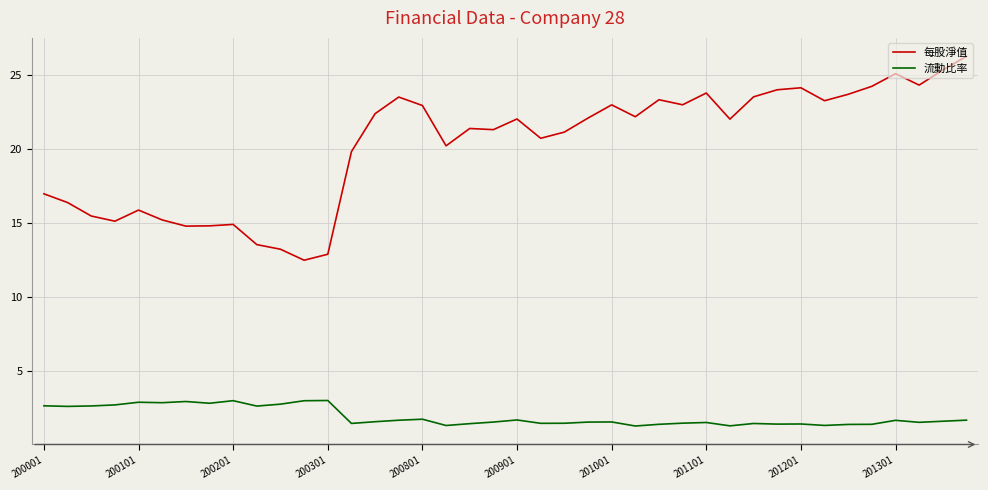

In 流動比率, how many points are higher than both neighbors (excluding endpoints)?

11